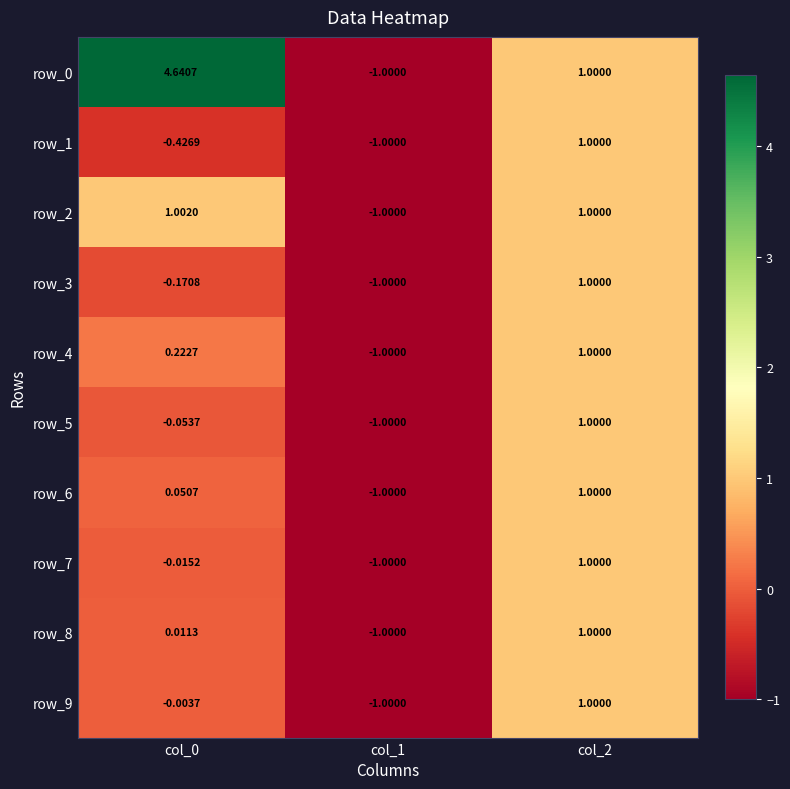

Is the value of row_2 at col_1 greater than the value of row_0 at col_0?

No